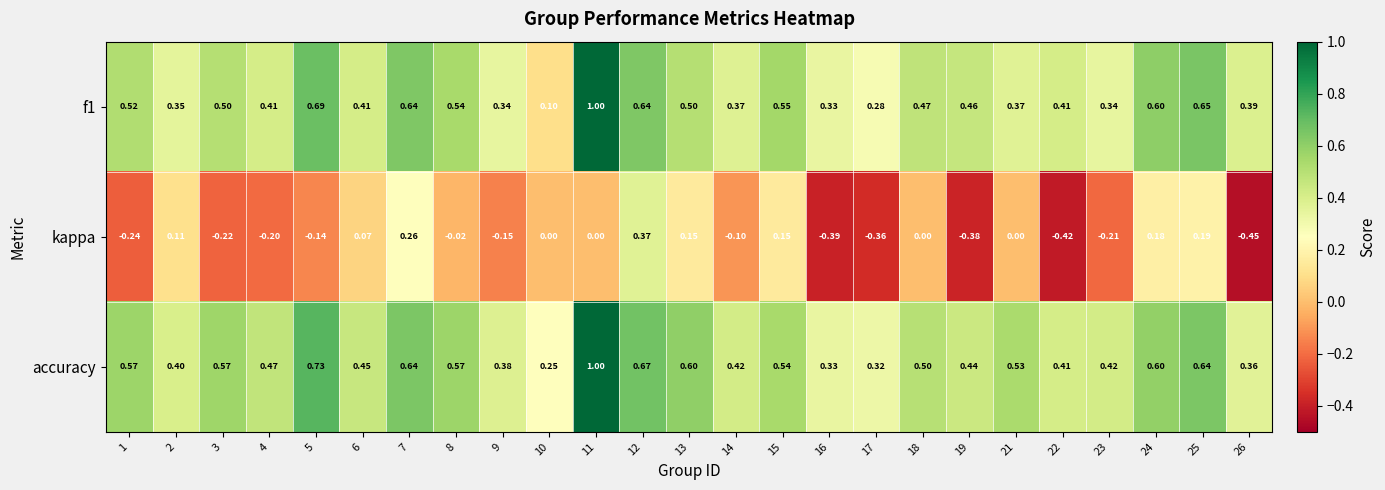

Is the value of accuracy at 26 greater than the value of kappa at 14?

Yes